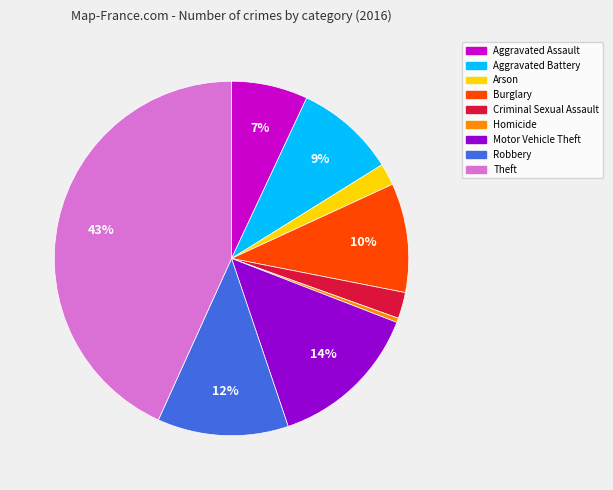

Is there any slice that represents more than half of the pie?

No